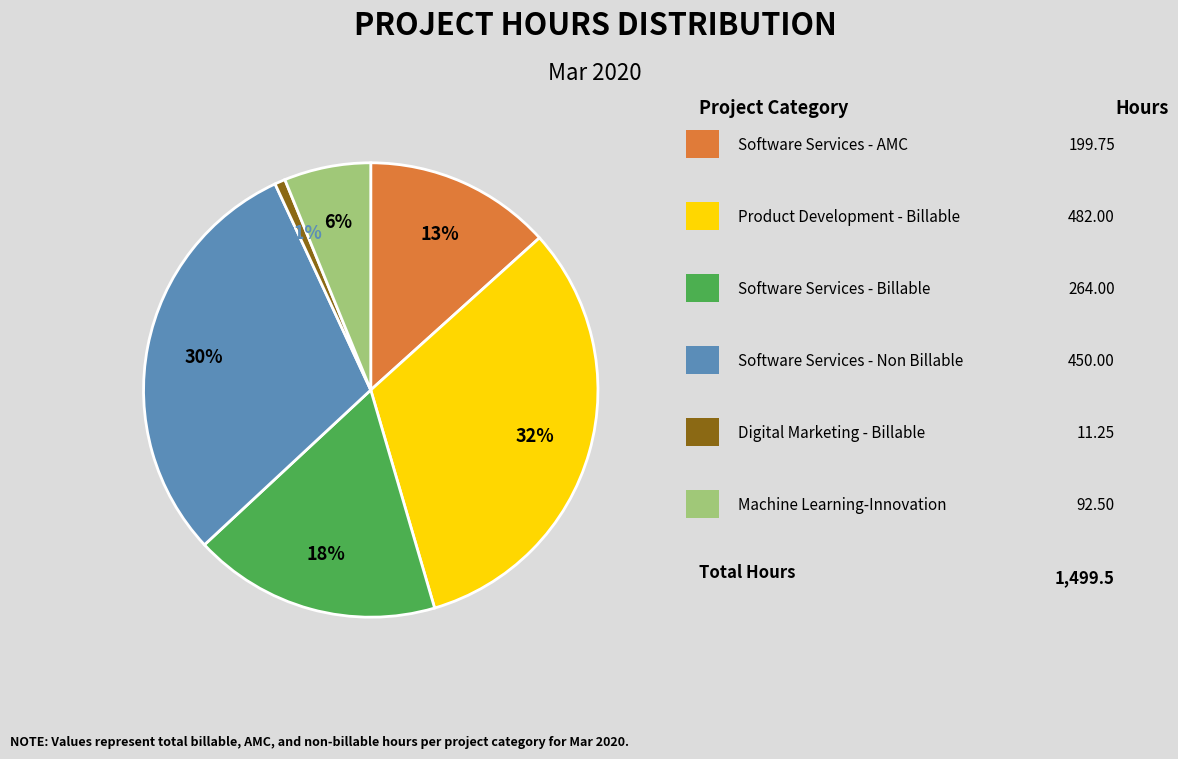

To the nearest percent, what is the average slice percentage?

17%